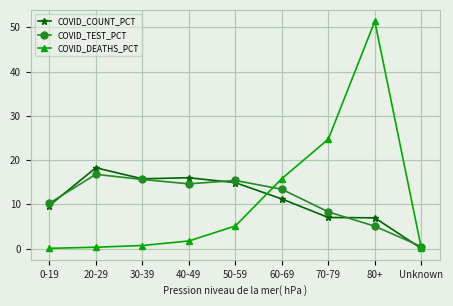

Between 50-59 and 70-79, which series saw the biggest shift?

COVID_DEATHS_PCT